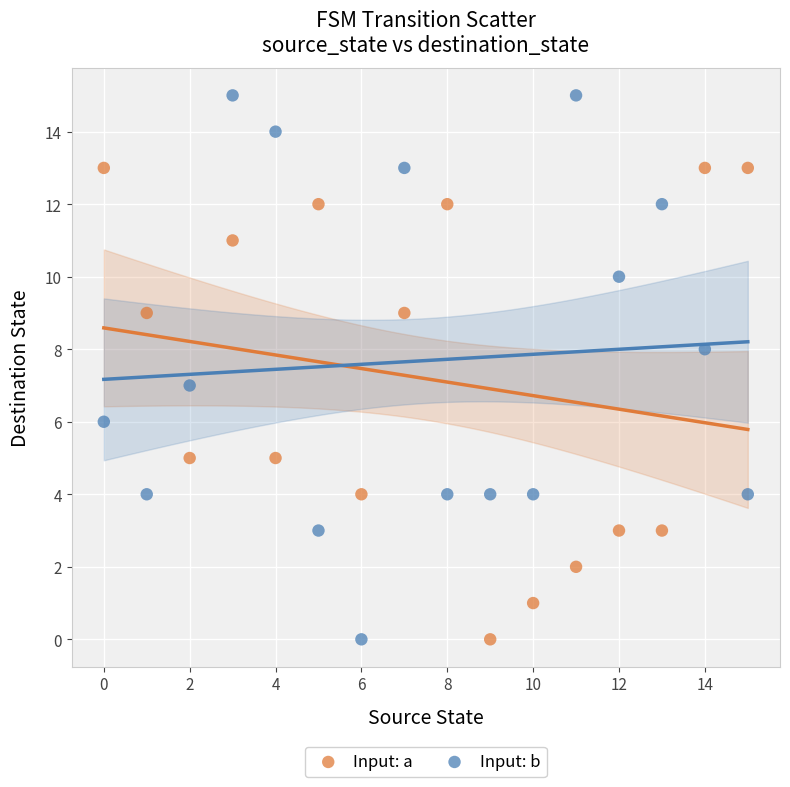

Across all data points, what is the range of Y values (max minus min)?

15